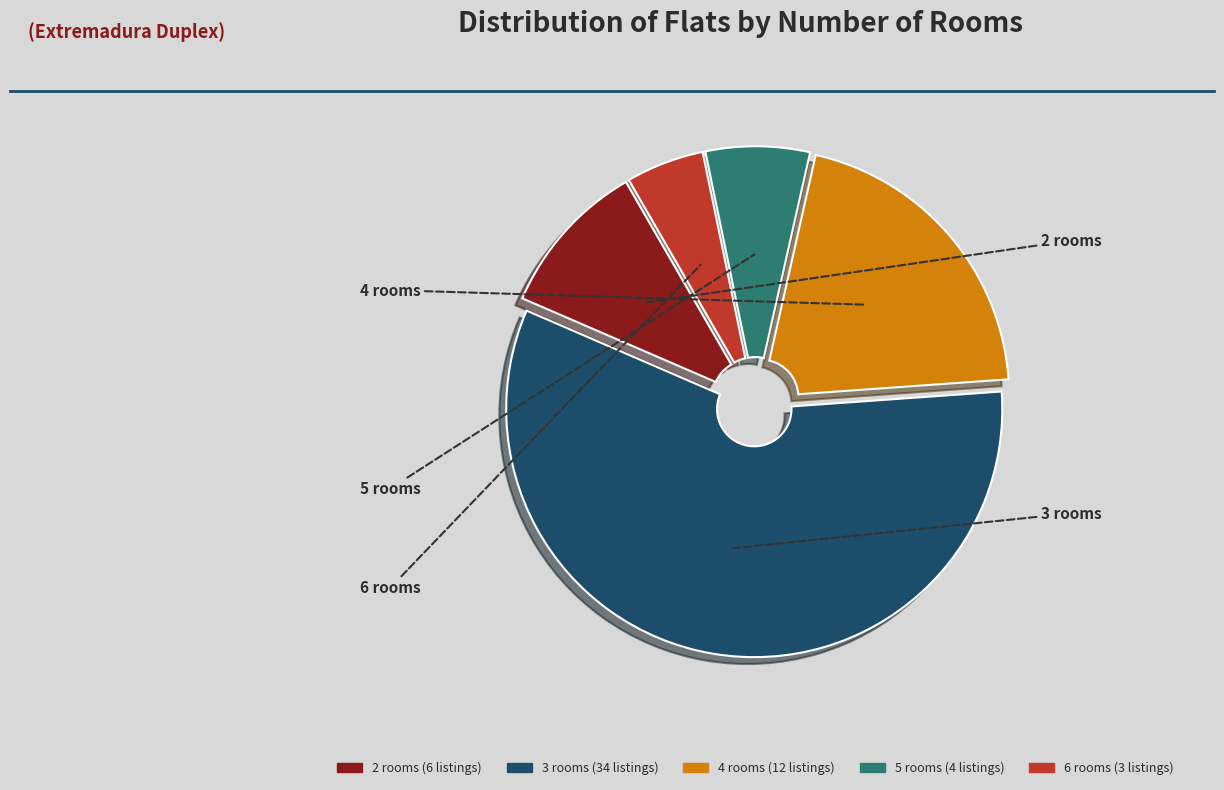

Does 4 rooms account for over 50% of the chart?

No